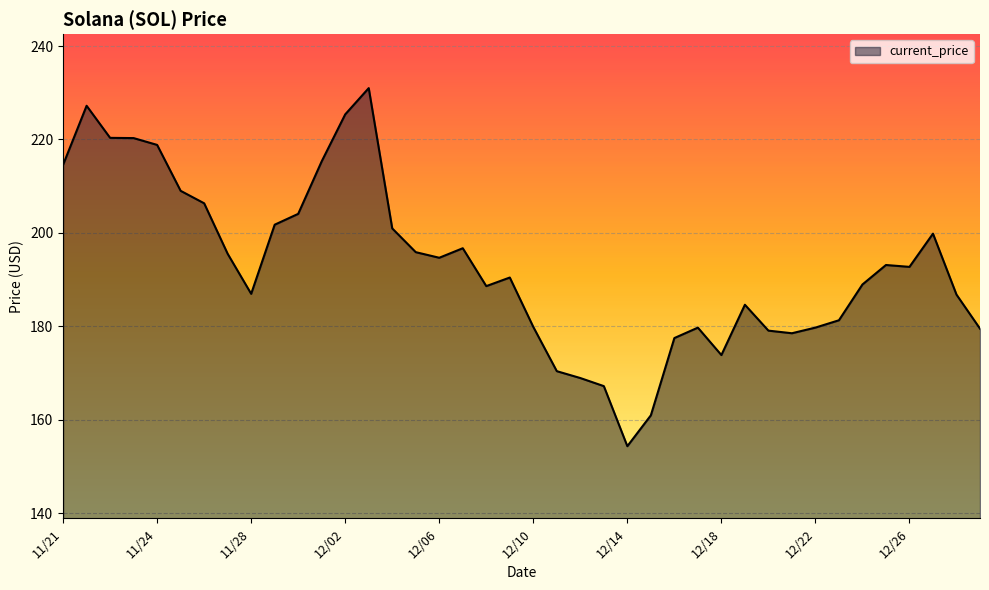

What is the maximum value shown in the chart?

231.0